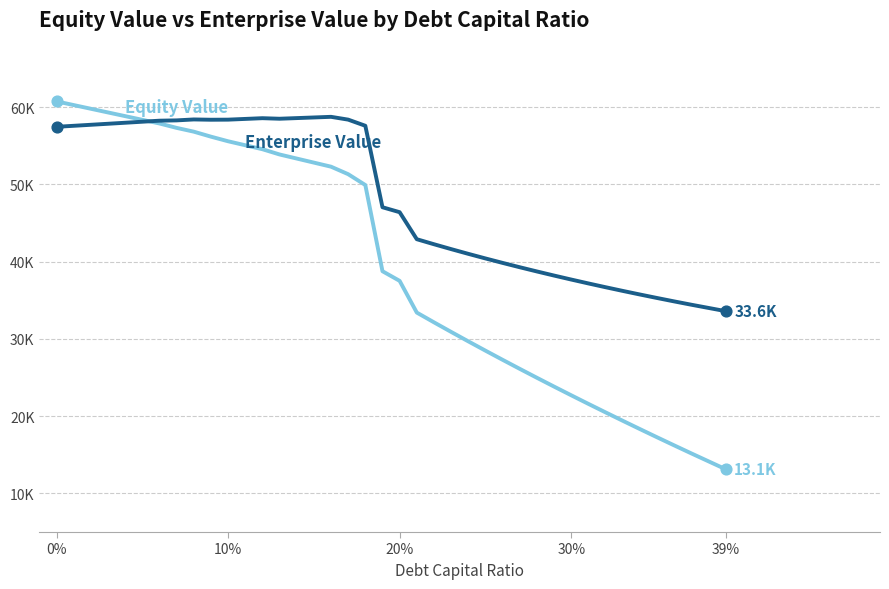

Does the chart have visible grid lines?

No